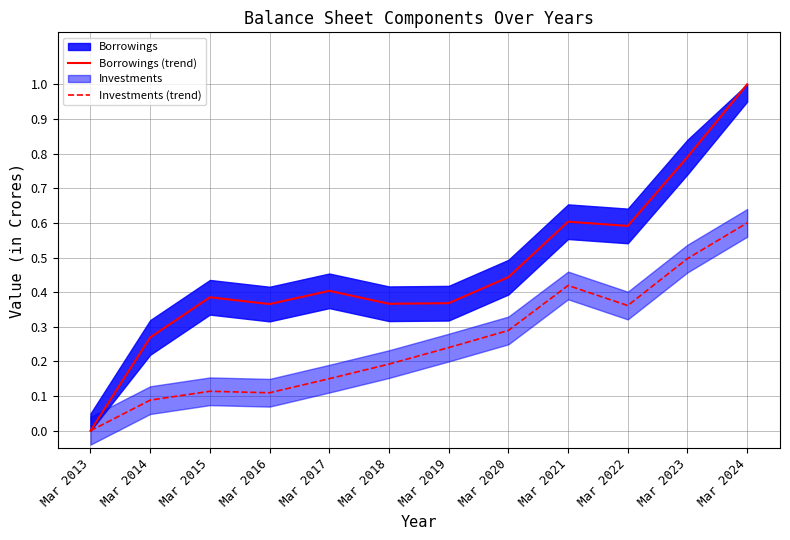

How many Borrowings (trend) values are between 0 and 1?

12